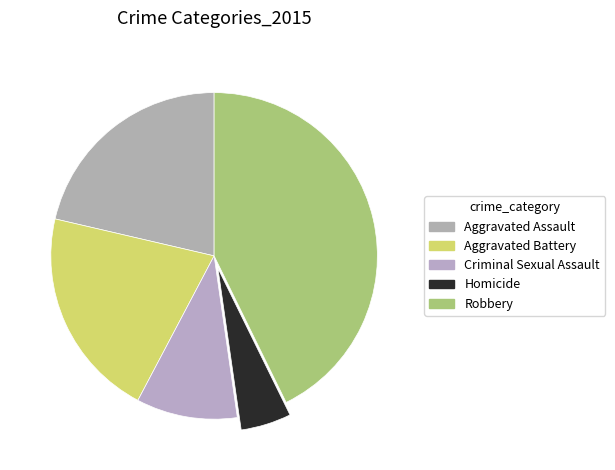

What is the ratio of the value at Criminal Sexual Assault to the value at Aggravated Battery?

0.5